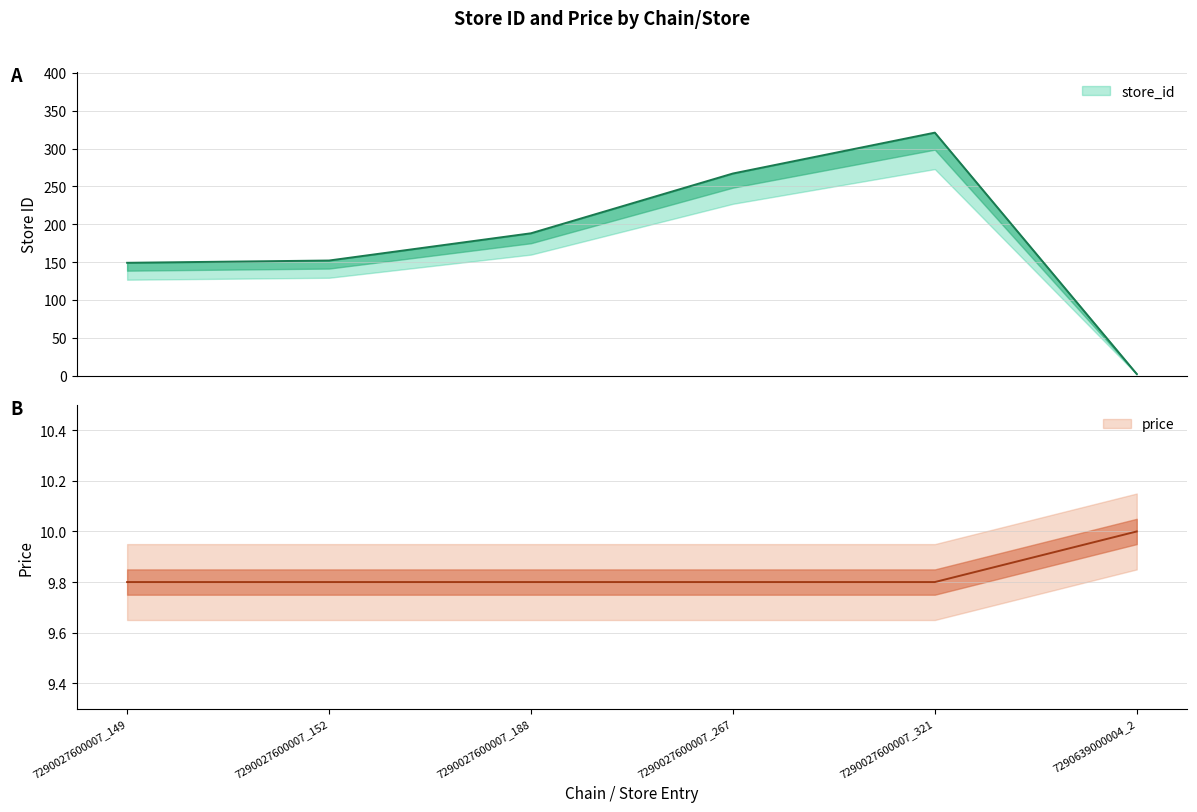

How many values in the store_id series exceed 188?

2